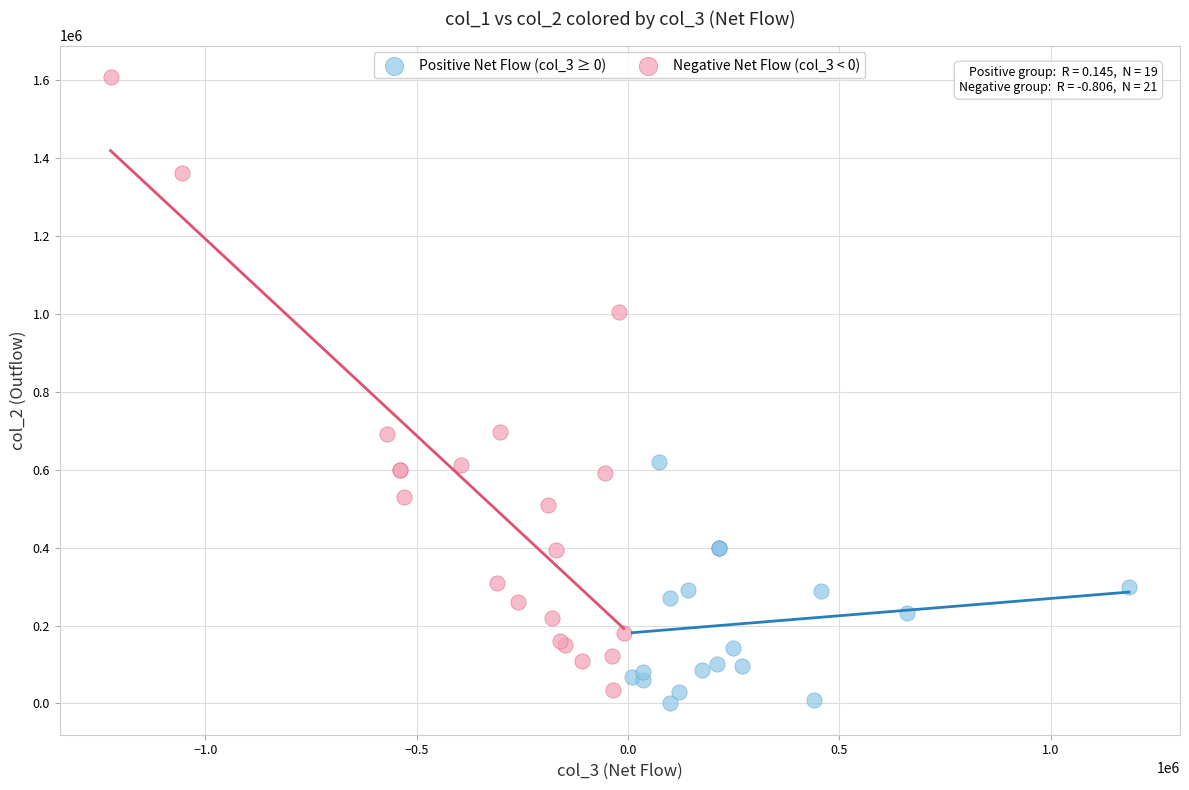

Which series reaches the maximum Y coordinate?

Negative Net Flow (col_3 < 0)